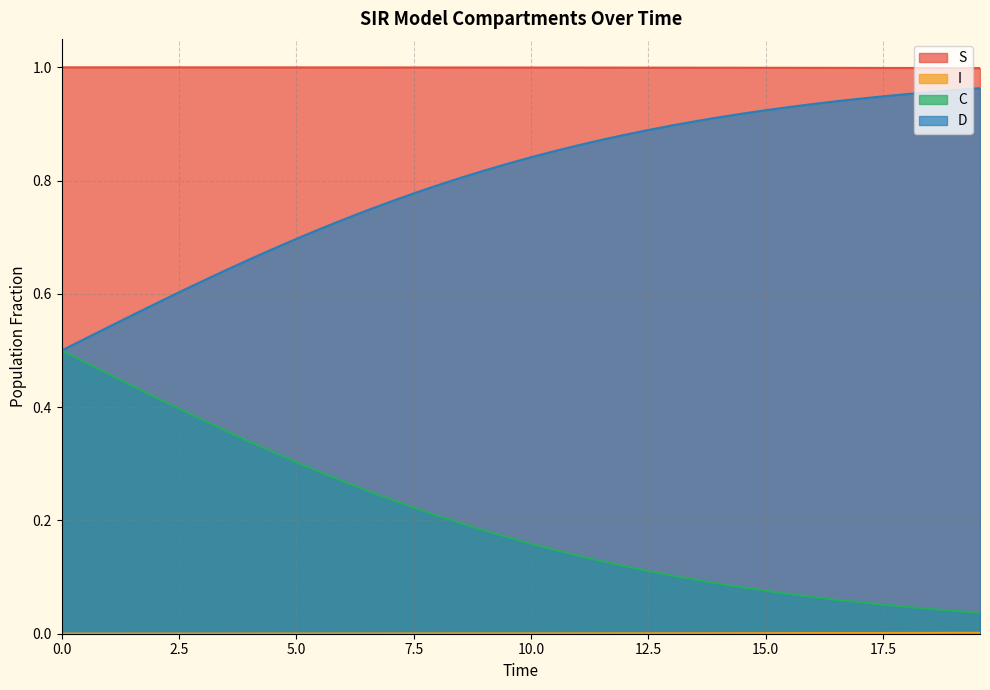

Reading left to right, what are all the values shown in this chart?

S: 1.0	1.0	1.0	1.0	1.0	1.0	1.0	1.0	1.0	1.0	1.0	1.0	1.0	1.0	1.0	1.0	1.0	1.0	1.0	1.0	1.0	1.0	1.0	1.0	1.0	1.0	1.0	1.0	1.0	1.0	1.0	1.0	1.0	1.0	1.0	1.0	1.0	1.0	1.0	1.0
I: 0.0	0.0	0.0	0.0	0.0	0.0	0.0	0.0	0.0	0.0	0.0	0.0	0.0	0.0	0.0	0.0	0.0	0.0	0.0	0.0	0.0	0.0	0.0	0.0	0.0	0.0	0.0	0.0	0.0	0.0	0.0	0.0	0.0	0.0	0.0	0.0	0.0	0.0	0.0	0.0
C: 0.5	0.5	0.5	0.4	0.4	0.4	0.4	0.4	0.3	0.3	0.3	0.3	0.3	0.3	0.2	0.2	0.2	0.2	0.2	0.2	0.2	0.1	0.1	0.1	0.1	0.1	0.1	0.1	0.1	0.1	0.1	0.1	0.1	0.1	0.1	0.1	0.0	0.0	0.0	0.0
D: 0.5	0.5	0.5	0.6	0.6	0.6	0.6	0.6	0.7	0.7	0.7	0.7	0.7	0.7	0.8	0.8	0.8	0.8	0.8	0.8	0.8	0.9	0.9	0.9	0.9	0.9	0.9	0.9	0.9	0.9	0.9	0.9	0.9	0.9	0.9	0.9	1.0	1.0	1.0	1.0